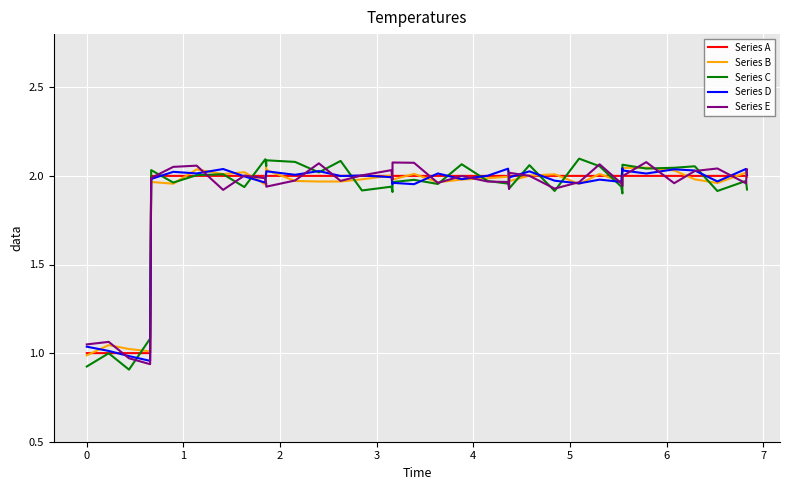

Reading left to right, what are all the values shown in this chart?

Series A: 1.0	1.0	1.0	1.0	2.0	2.0	2.0	2.0	2.0	2.0	2.0	2.0	2.0	2.0	2.0	2.0	2.0	2.0	2.0	2.0	2.0	2.0	2.0	2.0	2.0	2.0	2.0	2.0	2.0	2.0	2.0	2.0	2.0	2.0	2.0	2.0	2.0	2.0	2.0	2.0
Series B: 1.0	1.0	1.0	1.0	2.0	2.0	2.0	2.0	2.0	2.0	2.0	2.0	2.0	2.0	2.0	2.0	2.0	2.0	2.0	2.0	2.0	2.0	2.0	2.0	2.0	2.0	2.0	2.0	2.0	2.0	2.0	2.0	2.0	2.0	2.0	2.0	2.0	2.0	2.0	2.0
Series C: 0.9	1.0	0.9	1.1	2.0	2.0	2.0	2.0	2.0	1.9	2.1	2.1	2.1	2.1	2.0	2.1	1.9	1.9	1.9	2.0	2.0	2.0	2.1	2.0	2.0	2.0	1.9	2.1	1.9	2.1	2.1	1.9	1.9	2.1	2.0	2.0	2.1	1.9	2.0	1.9
Series D: 1.0	1.0	1.0	1.0	2.0	2.0	2.0	2.0	2.0	2.0	2.0	2.0	2.0	2.0	2.0	2.0	2.0	2.0	2.0	2.0	2.0	2.0	2.0	2.0	2.0	2.0	2.0	2.0	2.0	2.0	2.0	2.0	2.0	2.0	2.0	2.0	2.0	2.0	2.0	2.0
Series E: 1.0	1.1	1.0	0.9	2.0	2.0	2.1	2.1	1.9	2.0	2.0	2.0	1.9	2.0	2.1	2.0	2.0	2.0	2.0	2.1	2.1	2.0	2.0	2.0	2.0	1.9	2.0	2.0	1.9	2.0	2.1	2.0	1.9	2.0	2.1	2.0	2.0	2.0	2.0	2.0